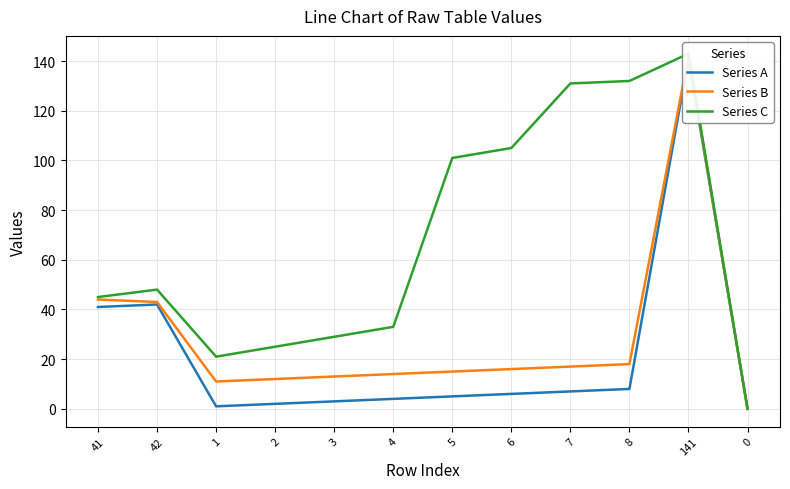

What is the difference between the Series A values at 6 and 141?

135